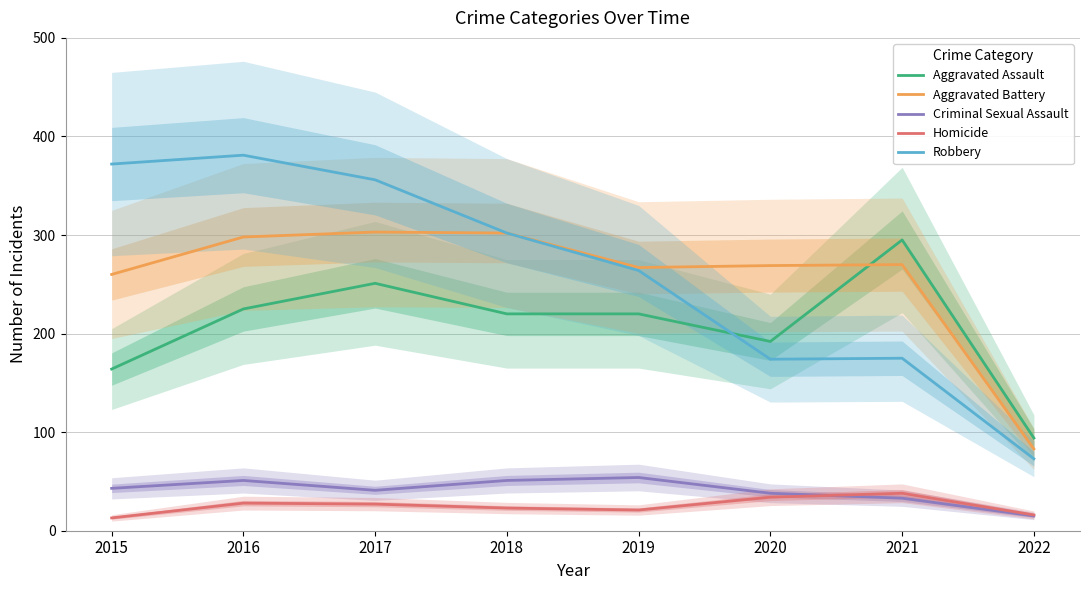

True or false: Aggravated Battery has a value of 260 at 2015.

True